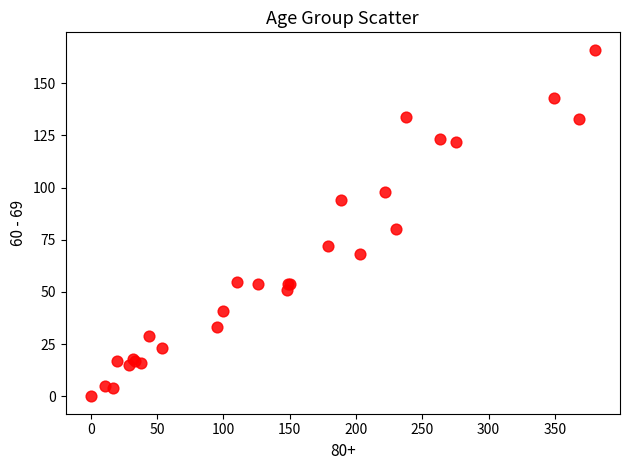

What Y value in the scatter plot is closest to 83?

80